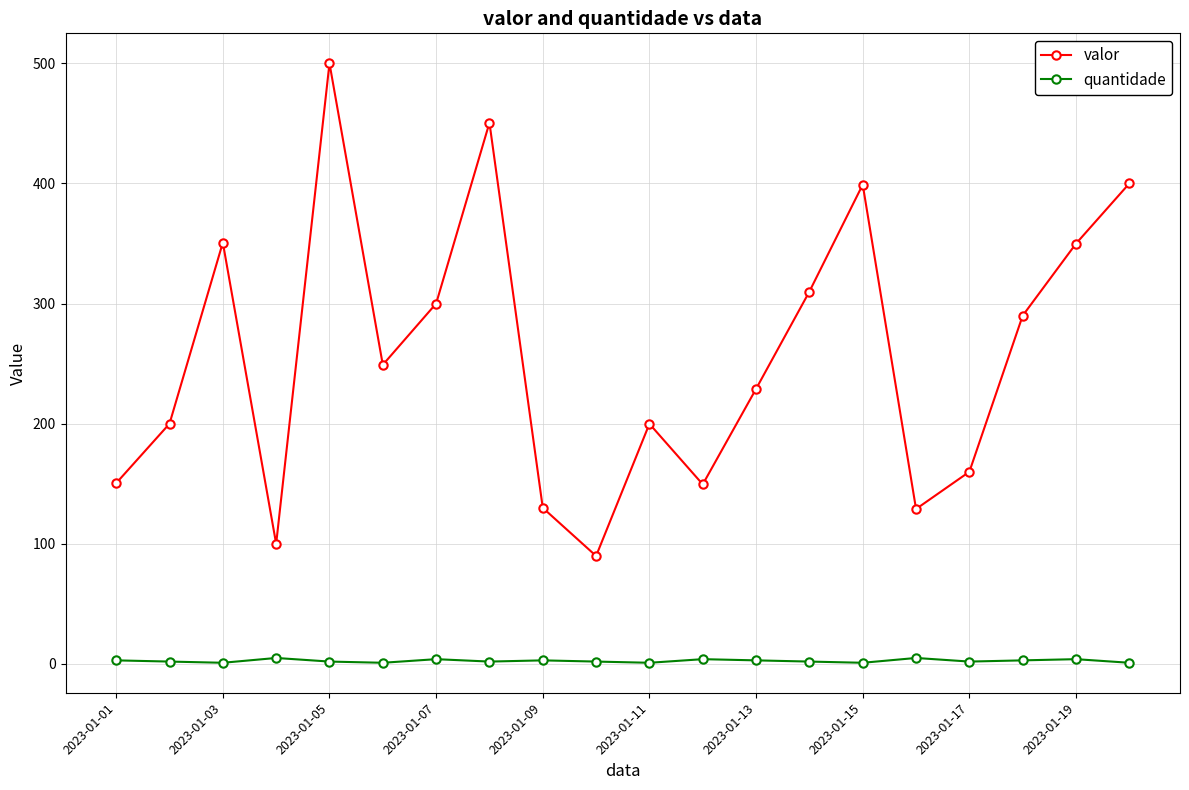

How many data points in quantidade are less than 2?

5